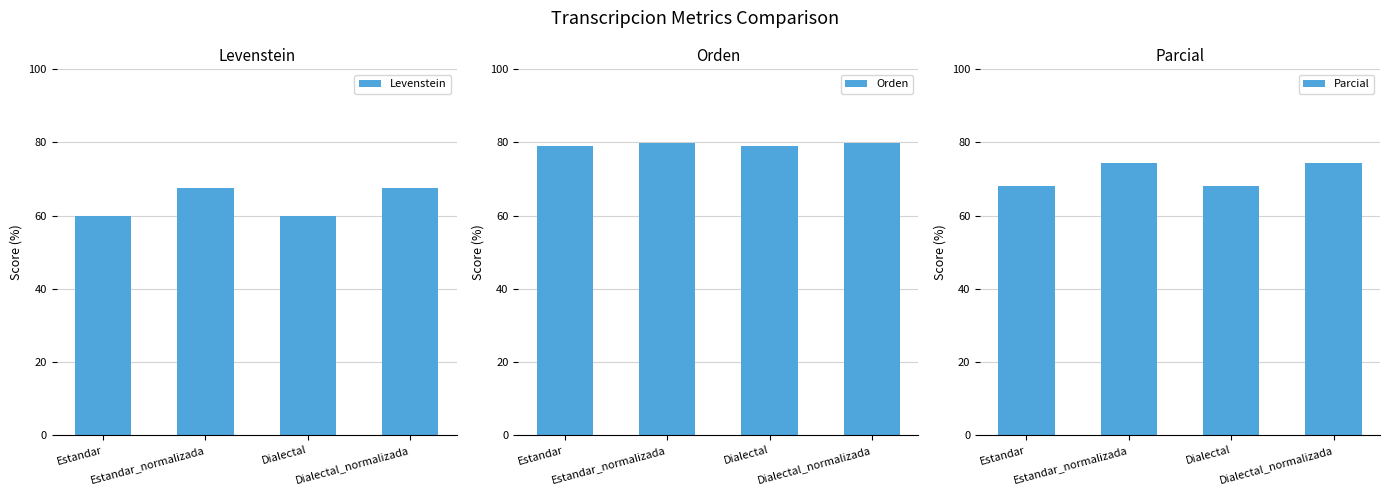

List the labels in order of Parcial value, smallest first.

Estandar, Dialectal, Estandar_normalizada, Dialectal_normalizada